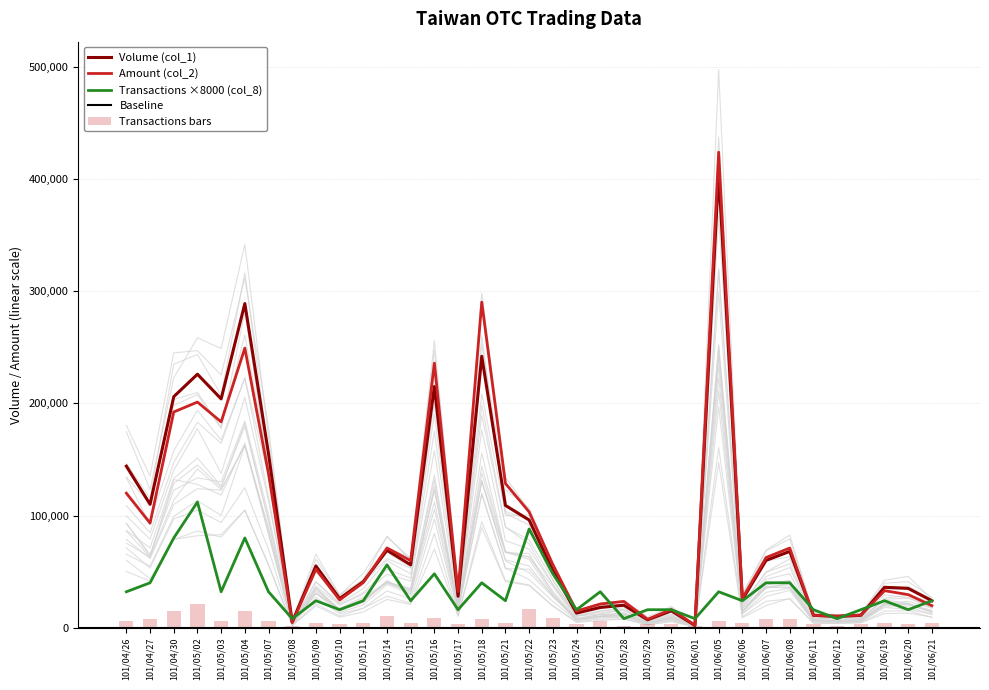

Read the Volume (col_1) value at 101/05/15, to the nearest 10.

56000